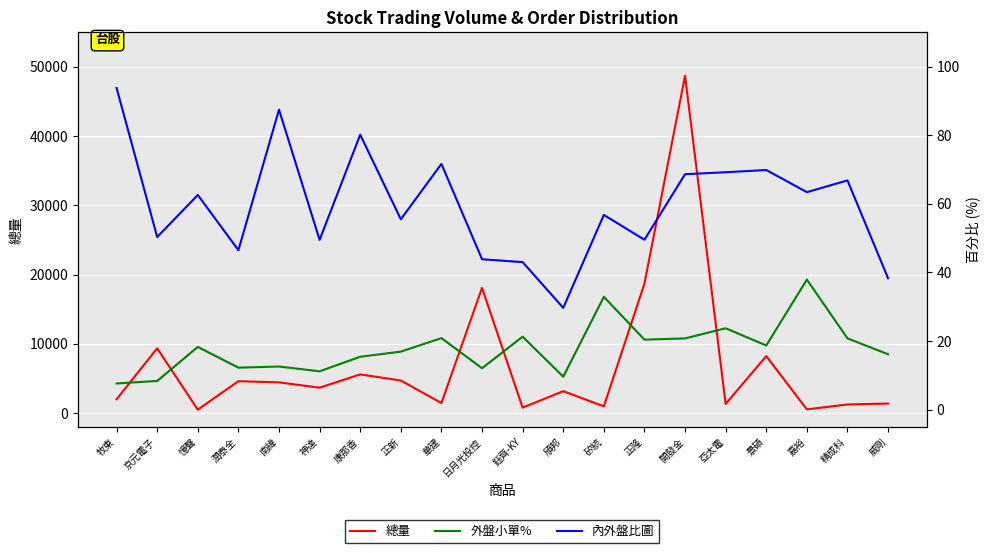

True or false: 外盤小單% and 內外盤比圖 intersect in this chart.

False